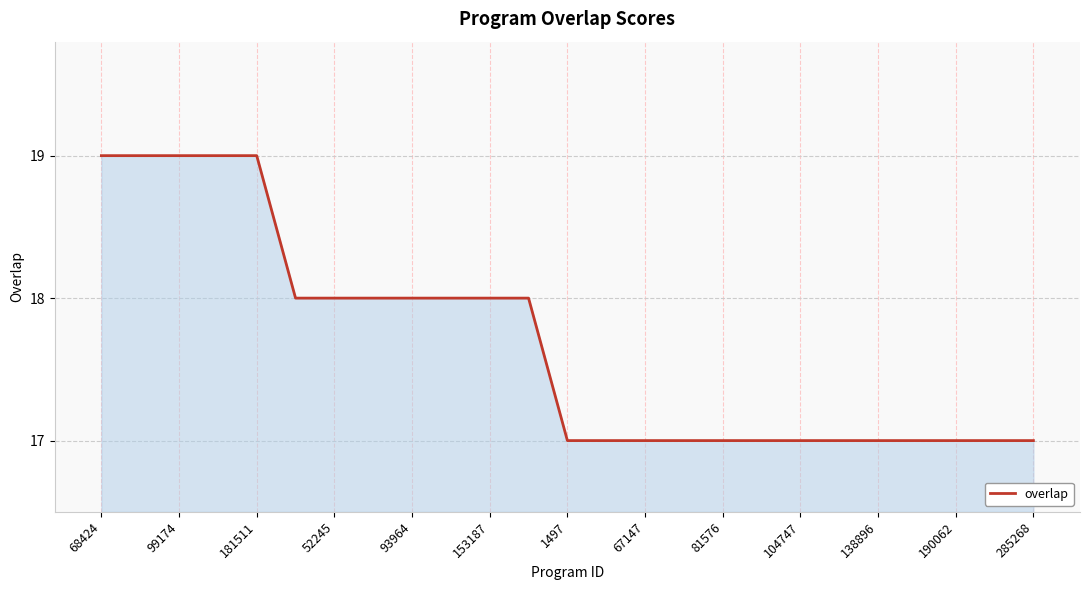

How many values are between 17 and 18?

20